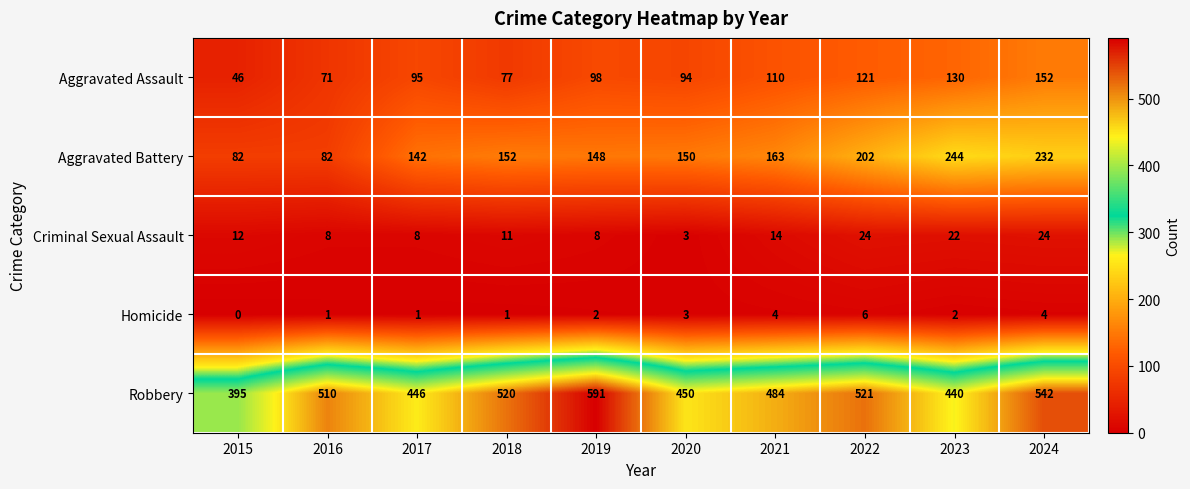

The value of Robbery at 2019 is 206. True or false?

False